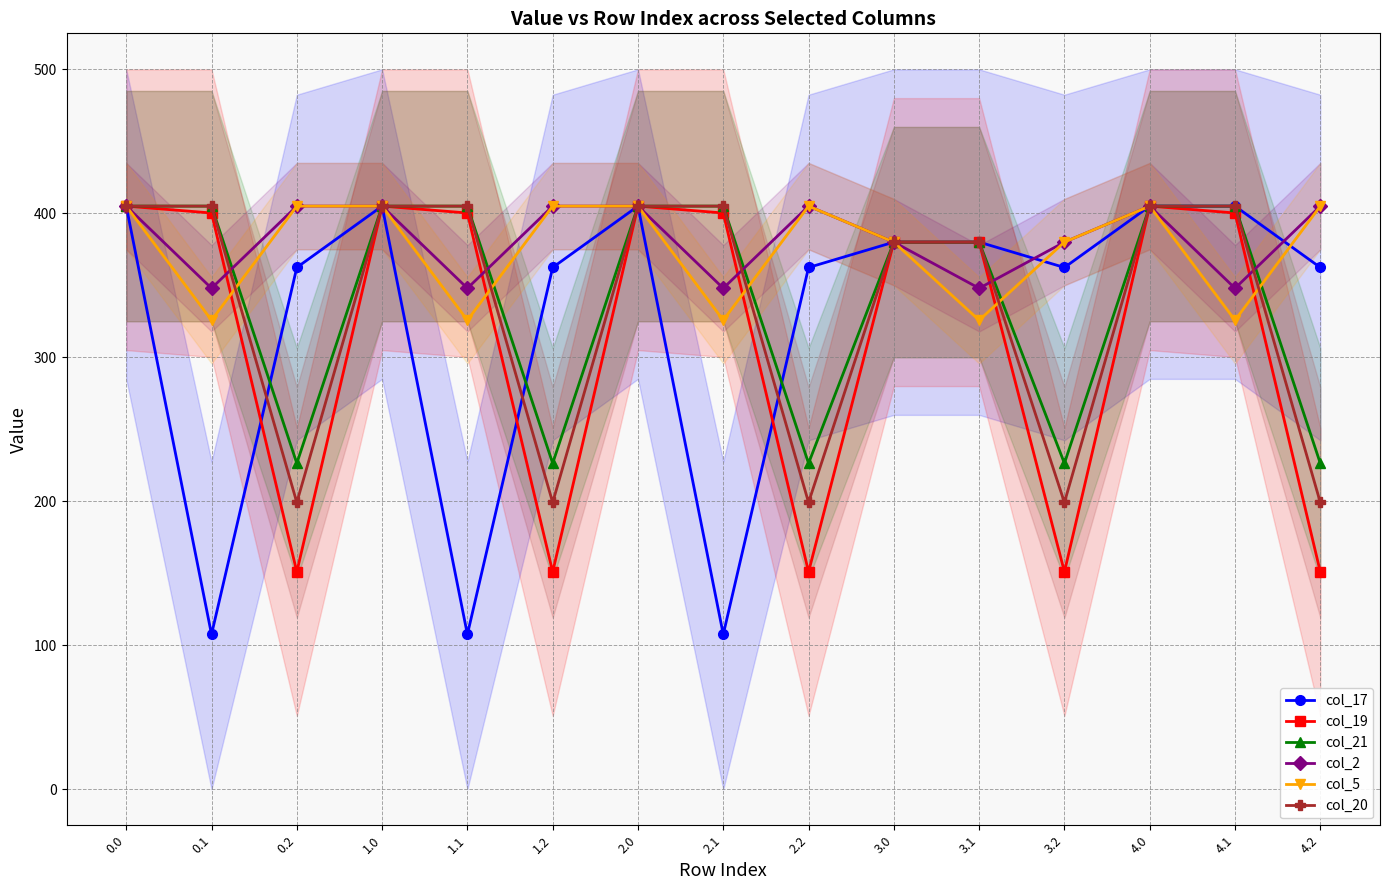

Reading left to right, extract all data points from this chart.

col_17: 405.0	107.6	362.4	405.0	107.6	362.4	405.0	107.6	362.4	380.0	380.0	362.4	405.0	405.0	362.4
col_19: 405.0	400.2	151.0	405.0	400.2	151.0	405.0	400.2	151.0	380.0	380.0	151.0	405.0	400.2	151.0
col_21: 405.0	405.0	226.4	405.0	405.0	226.4	405.0	405.0	226.4	380.0	380.0	226.4	405.0	405.0	226.4
col_2: 405.0	347.9	405.0	405.0	347.9	405.0	405.0	347.9	405.0	380.0	347.9	380.0	405.0	347.9	405.0
col_5: 405.0	325.7	405.0	405.0	325.7	405.0	405.0	325.7	405.0	380.0	325.7	380.0	405.0	325.7	405.0
col_20: 405.0	405.0	199.2	405.0	405.0	199.2	405.0	405.0	199.2	380.0	380.0	199.2	405.0	405.0	199.2